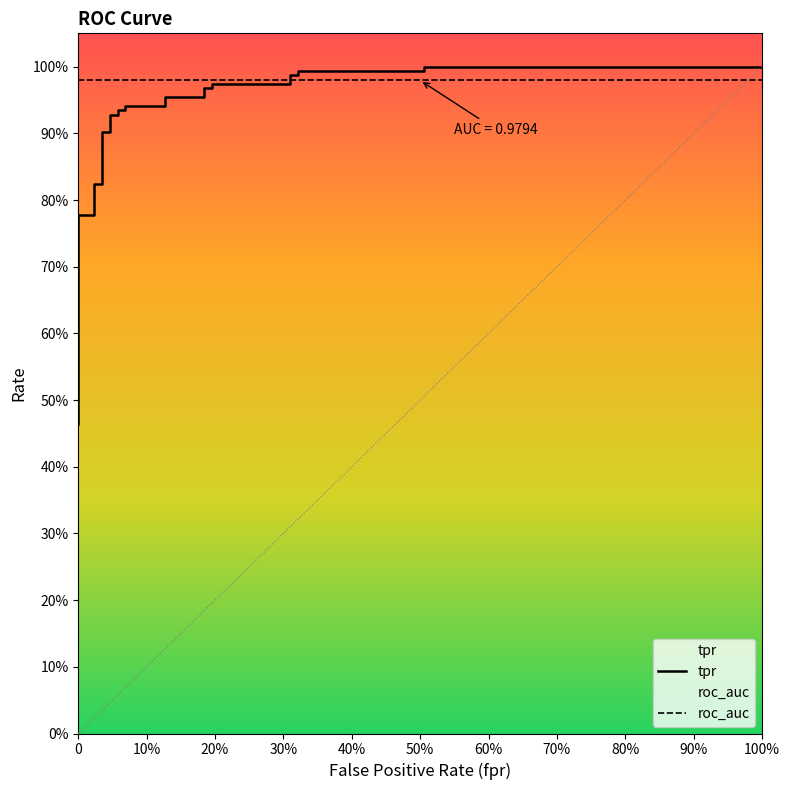

After their last crossing, which series has the higher values: tpr or roc_auc?

tpr